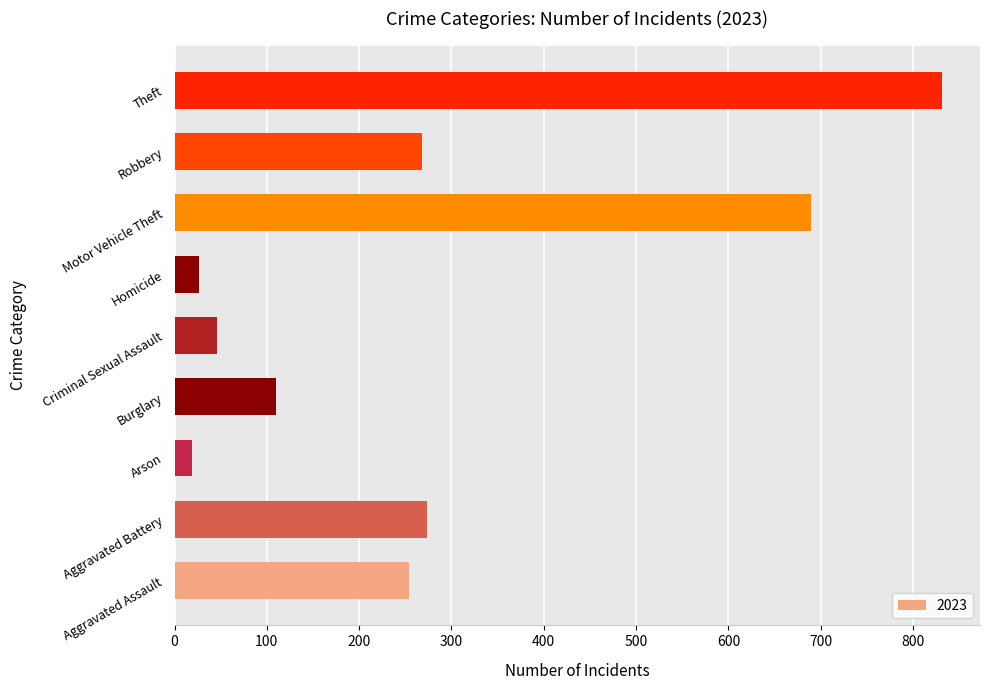

What is the smallest value displayed?

19